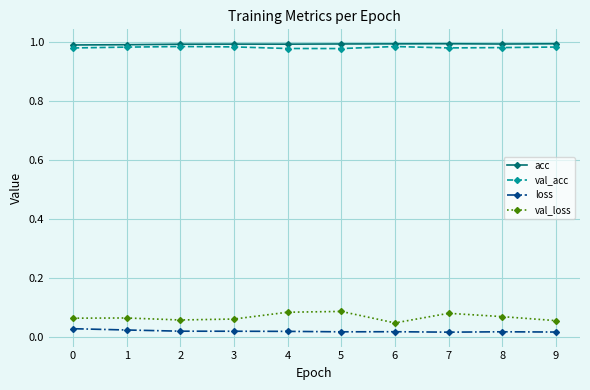

Rank the series at 3 from highest to lowest value.

acc, val_acc, val_loss, loss